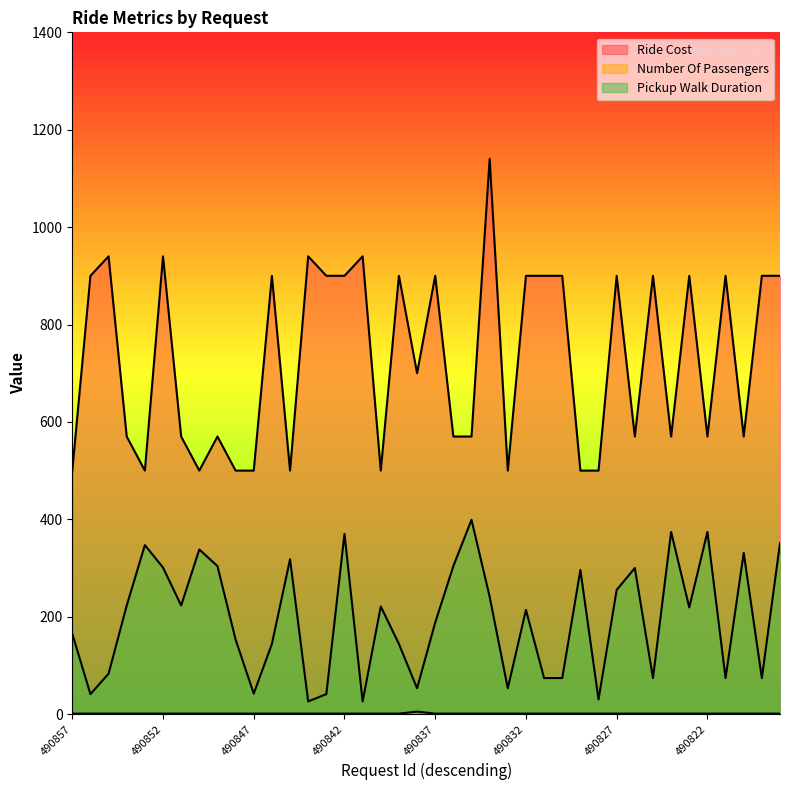

At which category does the chart reach its minimum across all series?

490857